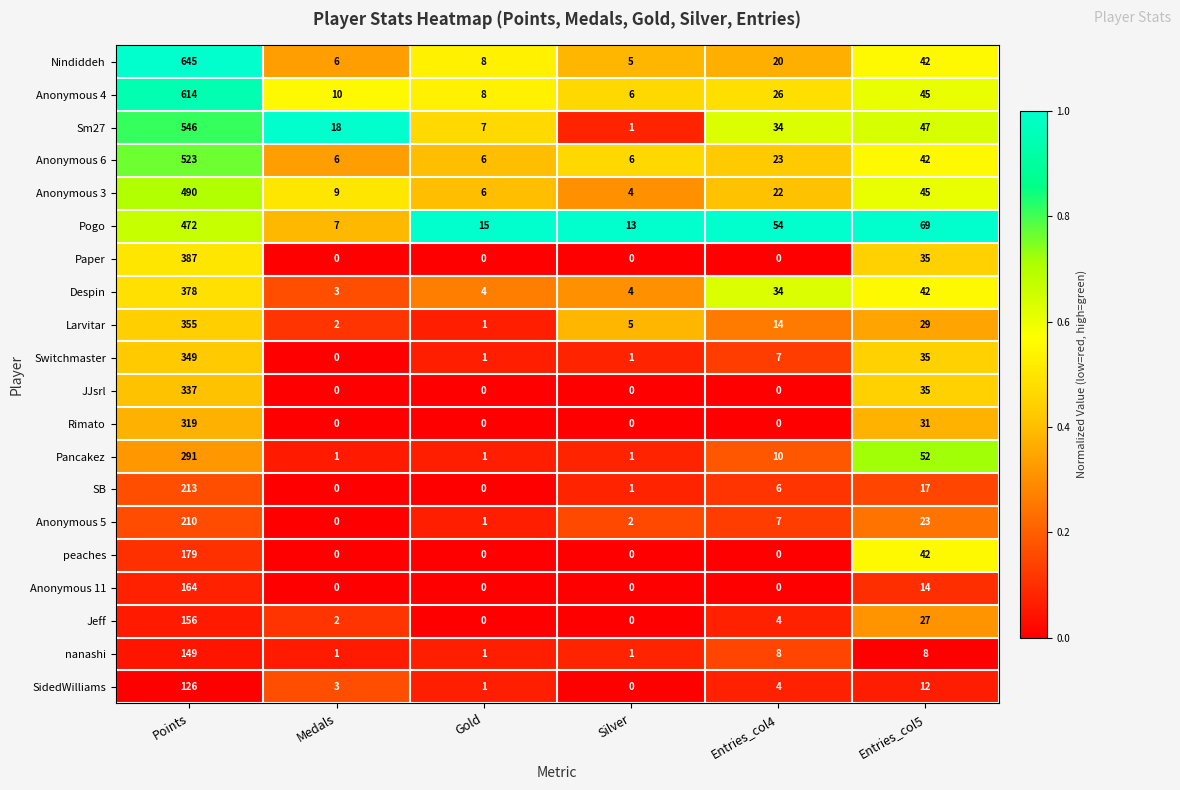

What value does the Pogo series have at Points, to the nearest 50?

450